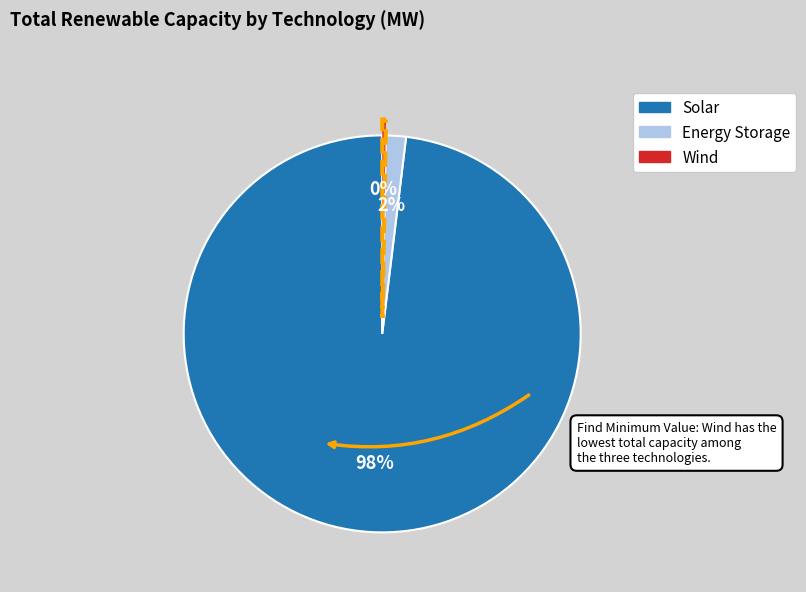

Does any single category account for the majority?

Yes